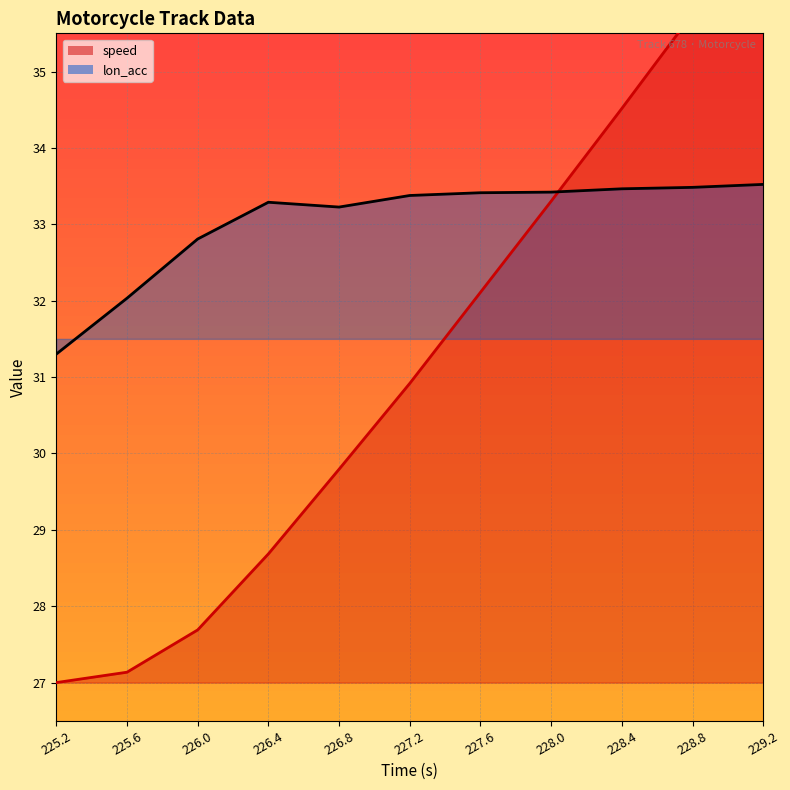

How many data points does each series have?

11